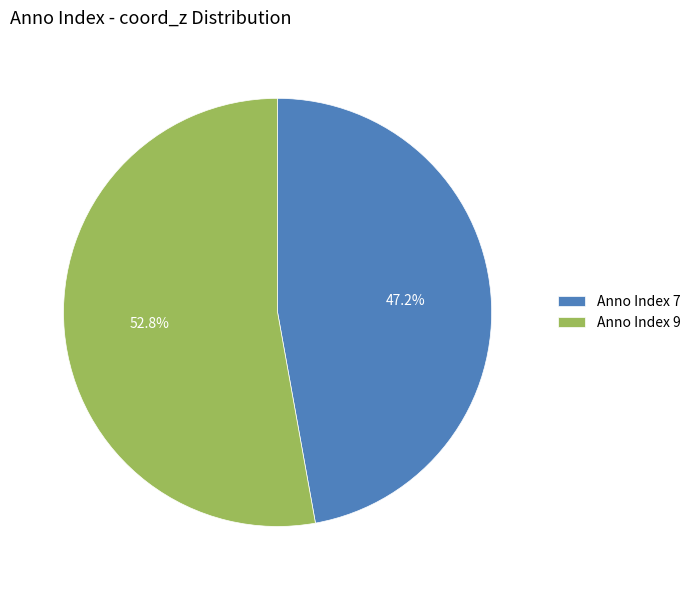

What is the smallest slice in the pie chart?

Anno Index 7